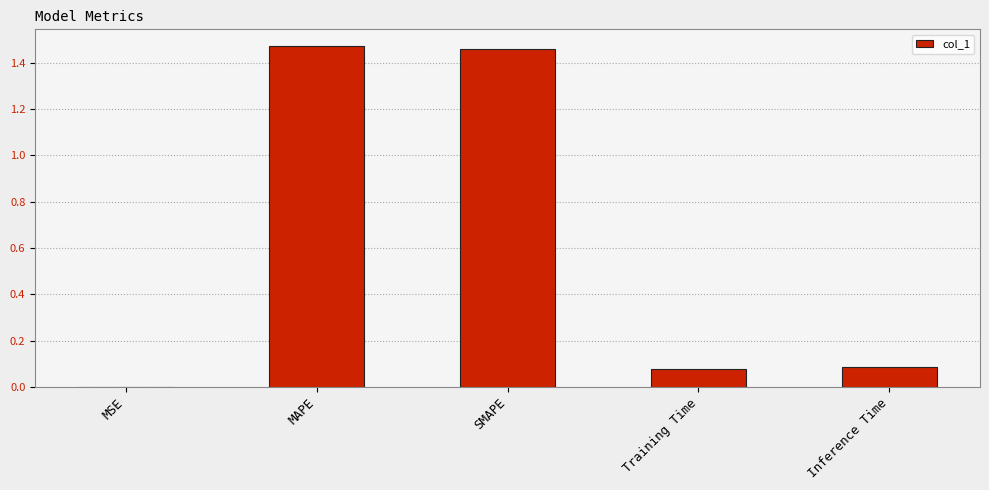

The chart shows a value of 0.4 at SMAPE. True or false?

False